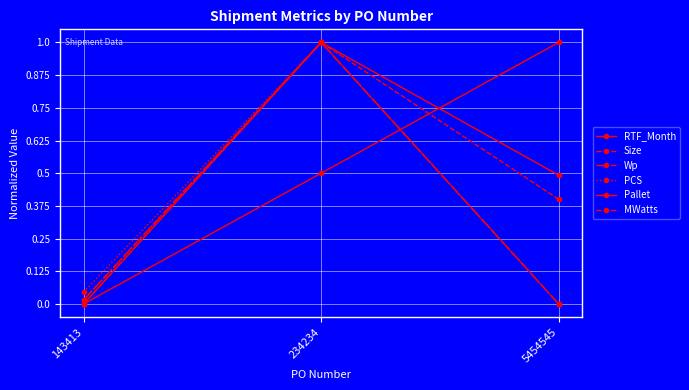

How many values in Wp are above zero?

2